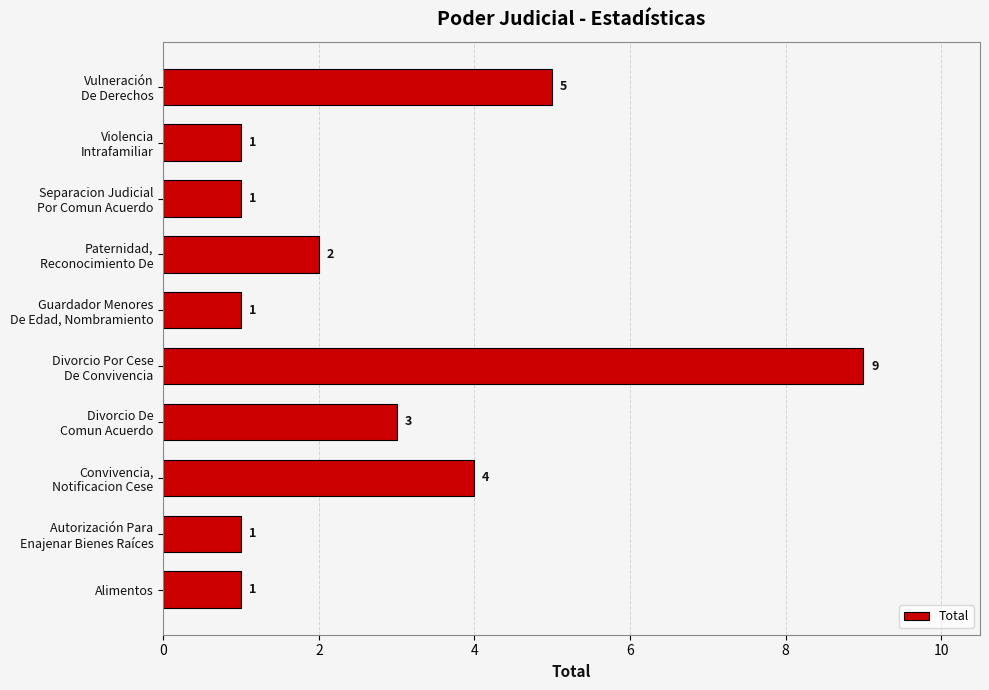

How many series are shown in this chart?

1